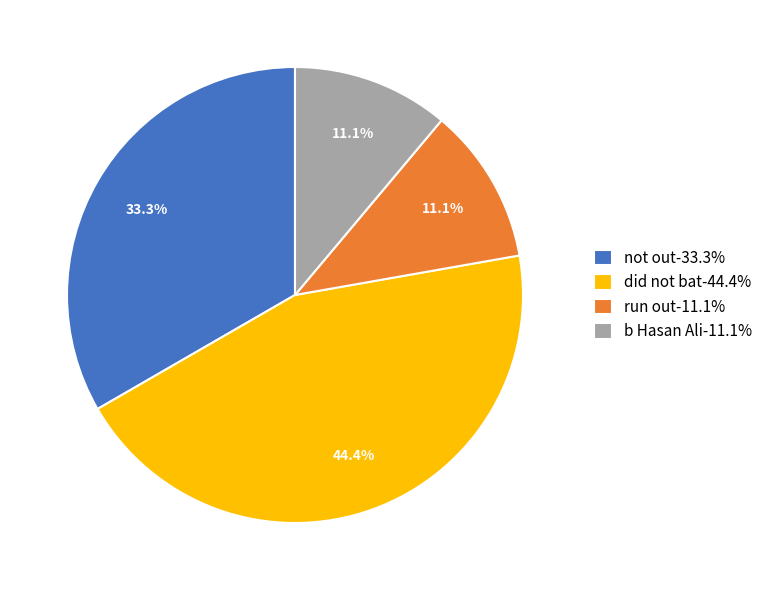

What is the ratio of the value at run out-11.1% to the value at not out-33.3%?

0.3